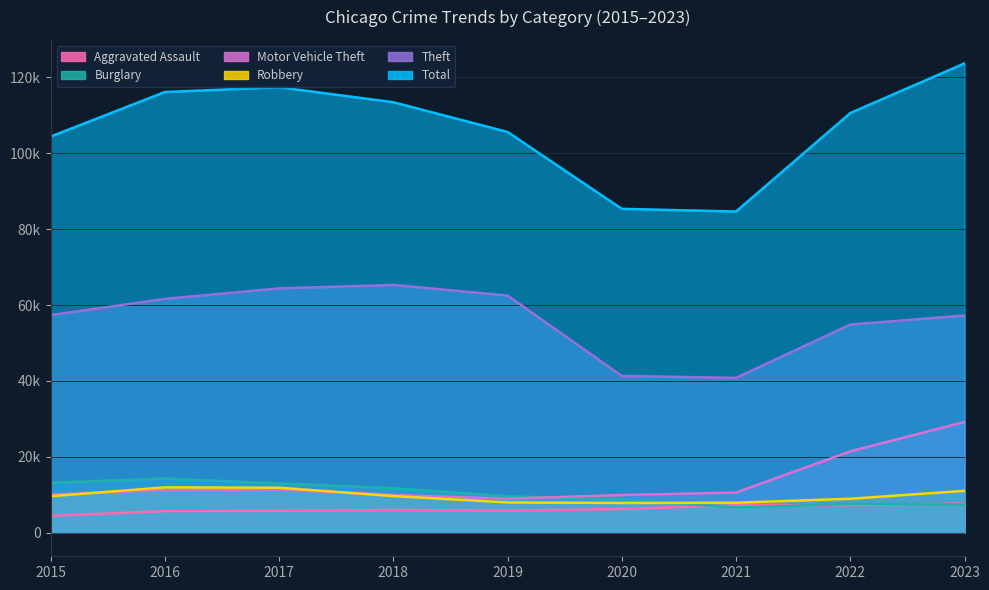

How many values in the Burglary series exceed 9638?

4